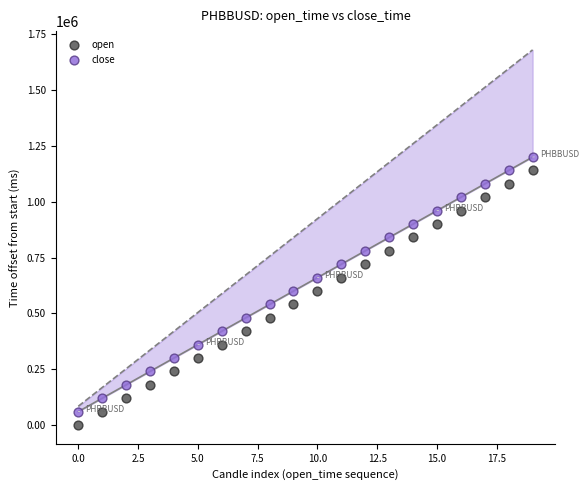

Across all data points, what is the range of Y values (max minus min)?

1199999